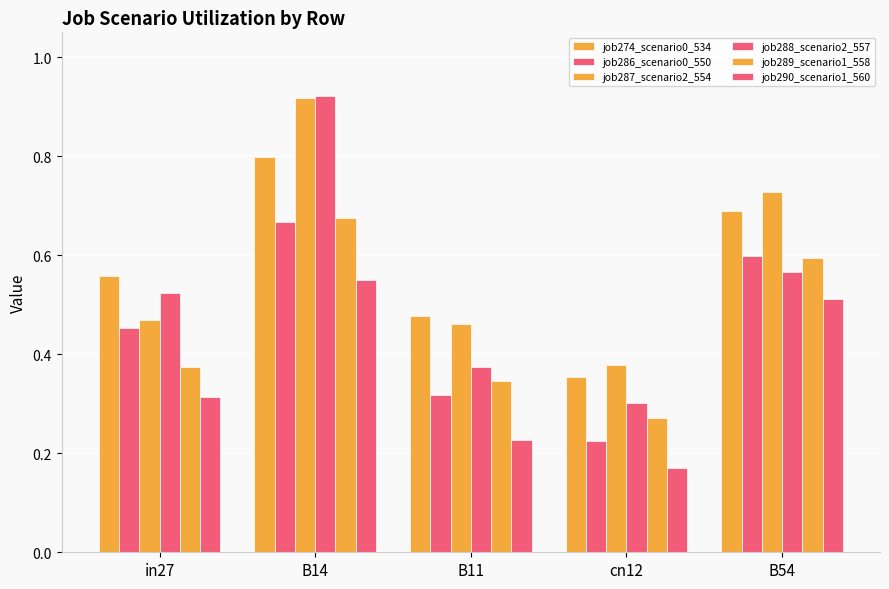

Reading left to right, list all the values displayed in this chart.

job274_scenario0_534: 0.6	0.8	0.5	0.4	0.7
job286_scenario0_550: 0.5	0.7	0.3	0.2	0.6
job287_scenario2_554: 0.5	0.9	0.5	0.4	0.7
job288_scenario2_557: 0.5	0.9	0.4	0.3	0.6
job289_scenario1_558: 0.4	0.7	0.3	0.3	0.6
job290_scenario1_560: 0.3	0.5	0.2	0.2	0.5